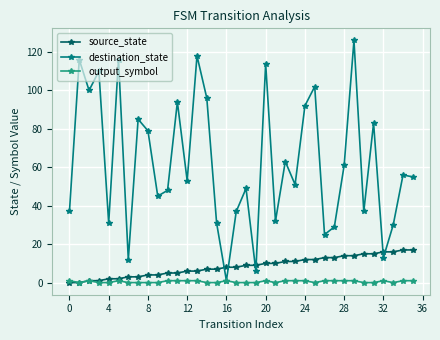

Reading left to right, extract all data points from this chart.

source_state: 0	0	1	1	2	2	3	3	4	4	5	5	6	6	7	7	8	8	9	9	10	10	11	11	12	12	13	13	14	14	15	15	16	16	17	17
destination_state: 37	116	100	110	31	116	12	85	79	45	48	94	53	118	96	31	1	37	49	6	114	32	63	51	92	102	25	29	61	126	37	83	13	30	56	55
output_symbol: 1	0	1	0	0	1	0	0	0	0	1	1	1	1	0	0	1	0	0	0	1	0	1	1	1	0	1	1	1	1	0	0	1	0	1	1